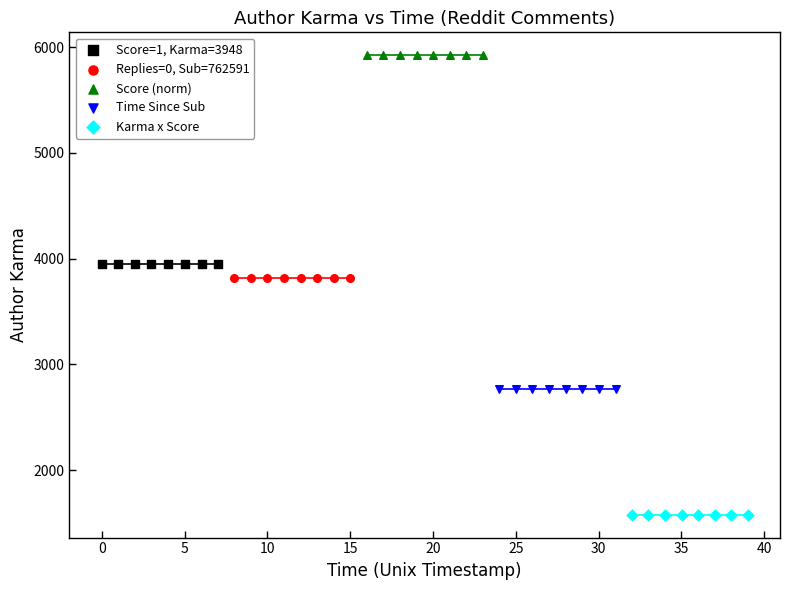

Which series contains the lowest Y value?

Karma x Score